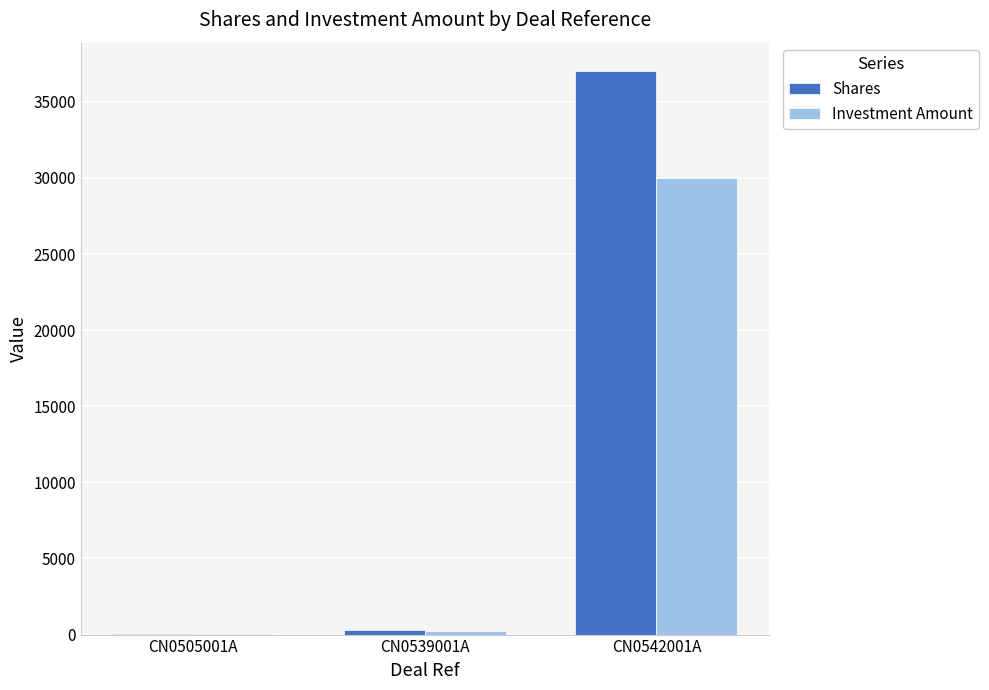

Count the number of data series in this chart.

2